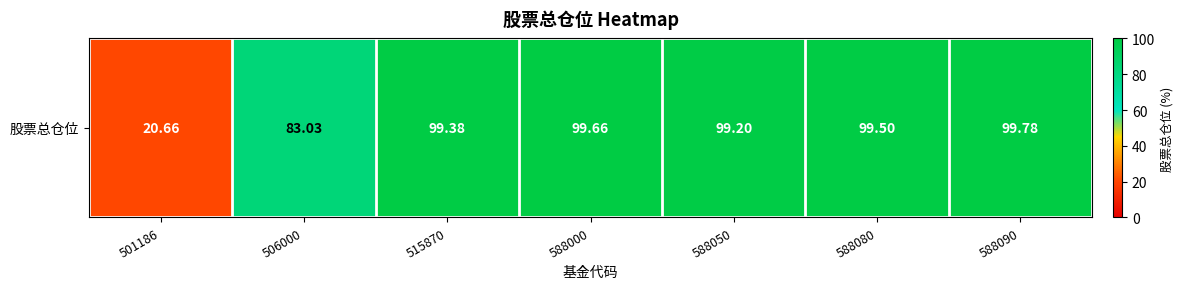

Rank the categories by value from lowest to highest.

501186, 506000, 588050, 515870, 588080, 588000, 588090